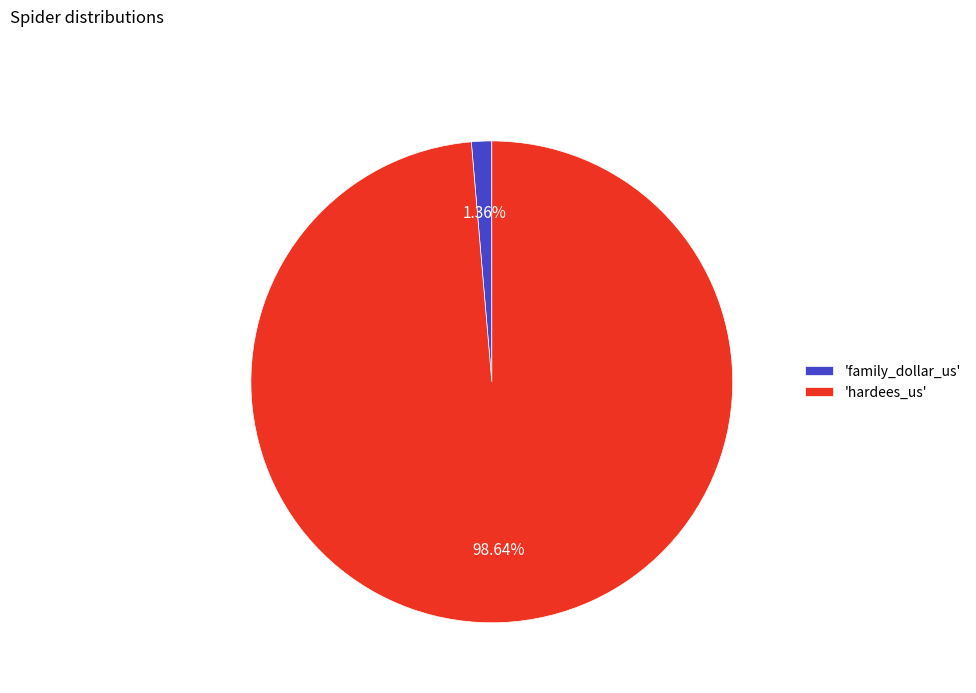

Is the sum of 'hardees_us' and 'family_dollar_us' greater than half?

Yes